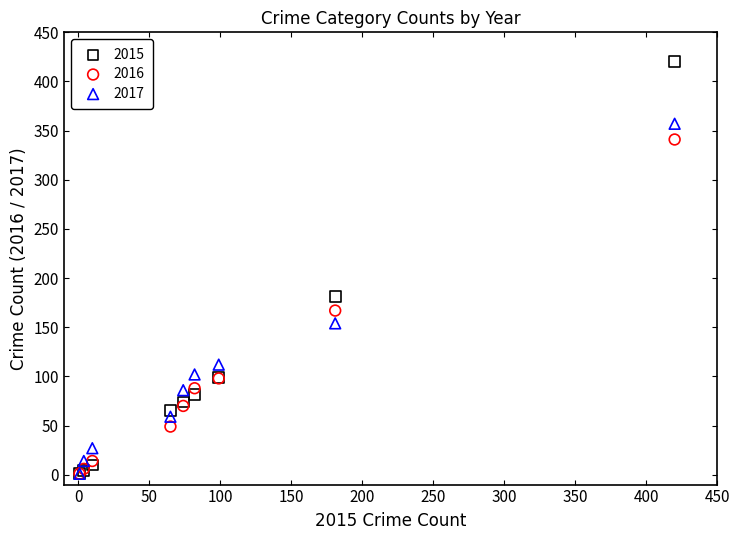

Which series contains the highest Y value?

2015